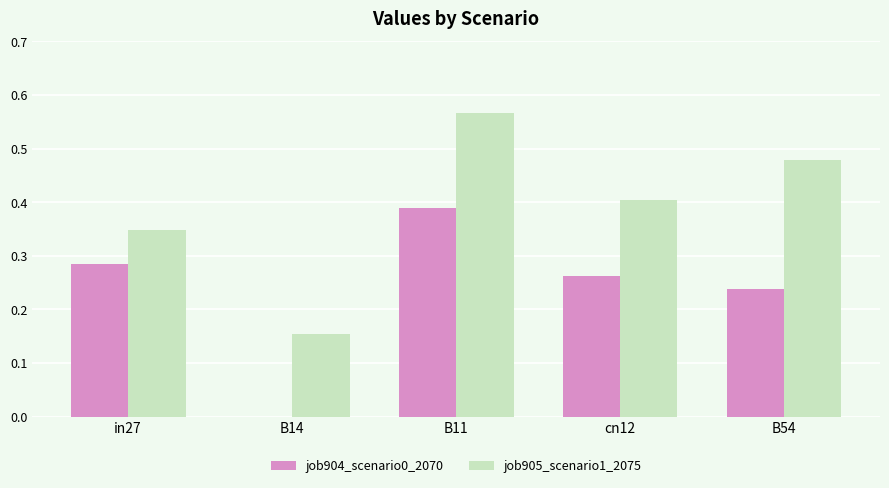

Which label corresponds to the largest value in the chart?

B11